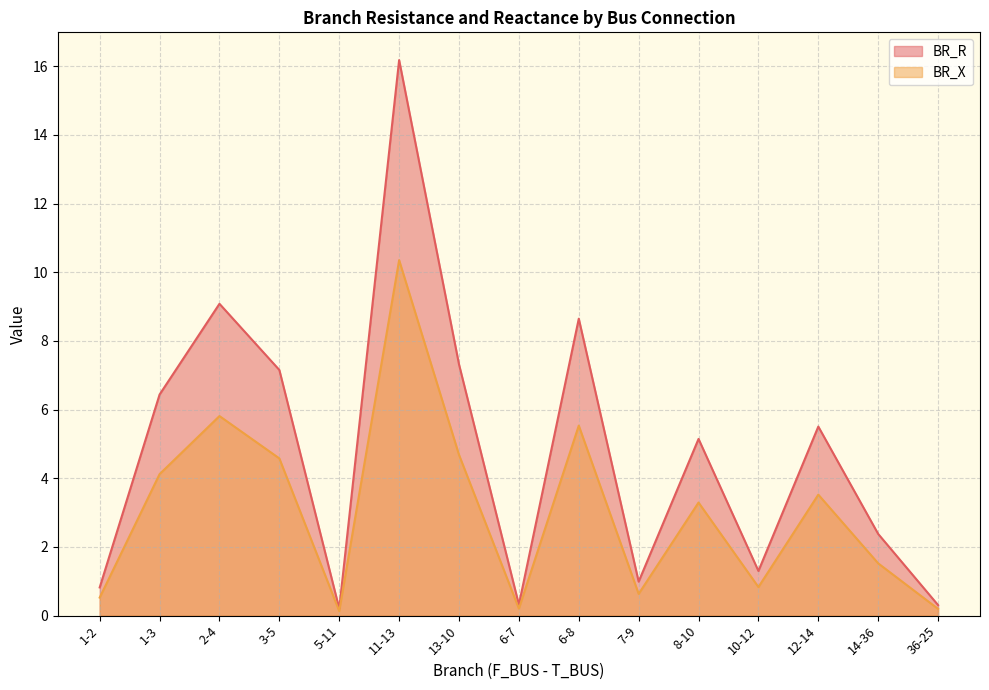

How many values in the BR_R series exceed 5?

8